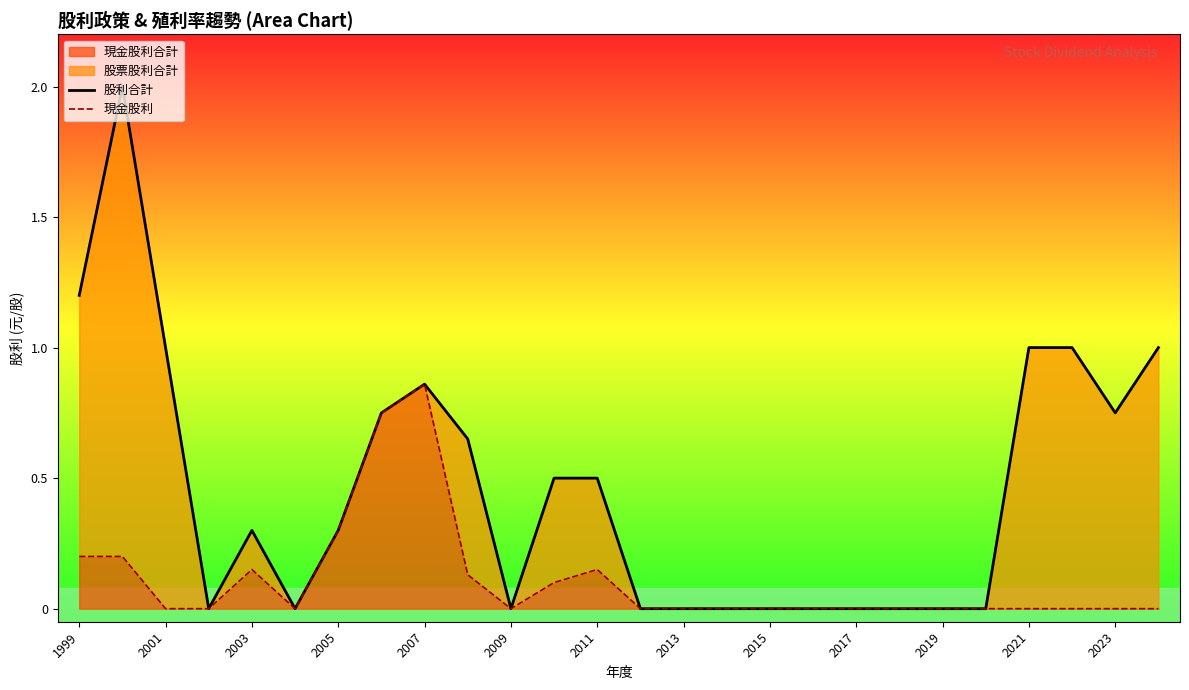

The value of 現金股利合計 at 2021 is 0.0. True or false?

True